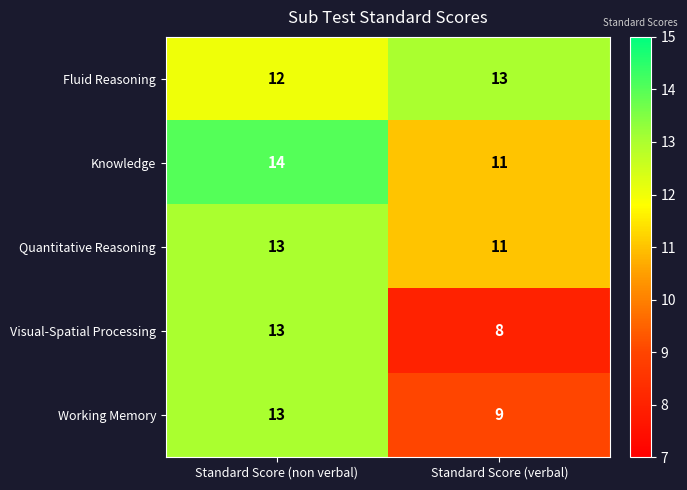

Which series changed the most between Standard Score (non verbal) and Standard Score (verbal)?

Visual-Spatial Processing